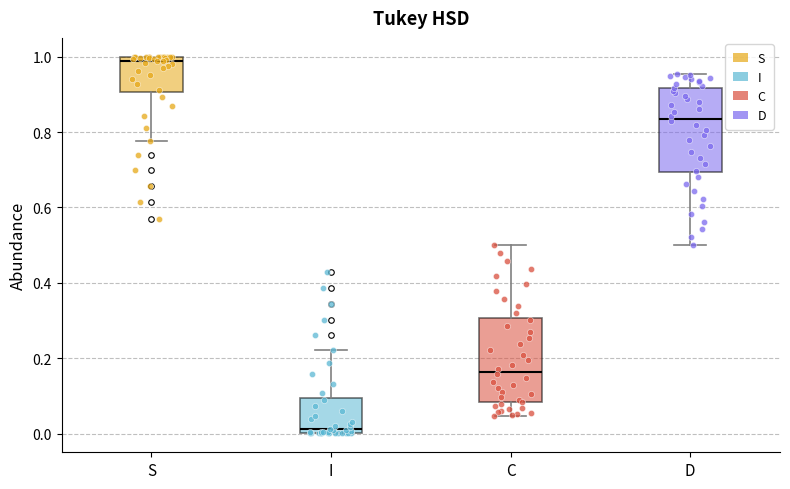

Reading left to right, read every box against the y-axis: the position of its median line, the range the box covers, and the ends of its whiskers. The values are not printed on the chart, so give them approximately, as read against the axis.

S: median 0.98, box 0.90 to 1.00, whiskers 0.78 to 1.00
I: median 0.02, box 0.00 to 0.10, whiskers 0.00 to 0.22
C: median 0.16, box 0.08 to 0.30, whiskers 0.04 to 0.50
D: median 0.84, box 0.70 to 0.92, whiskers 0.50 to 0.96